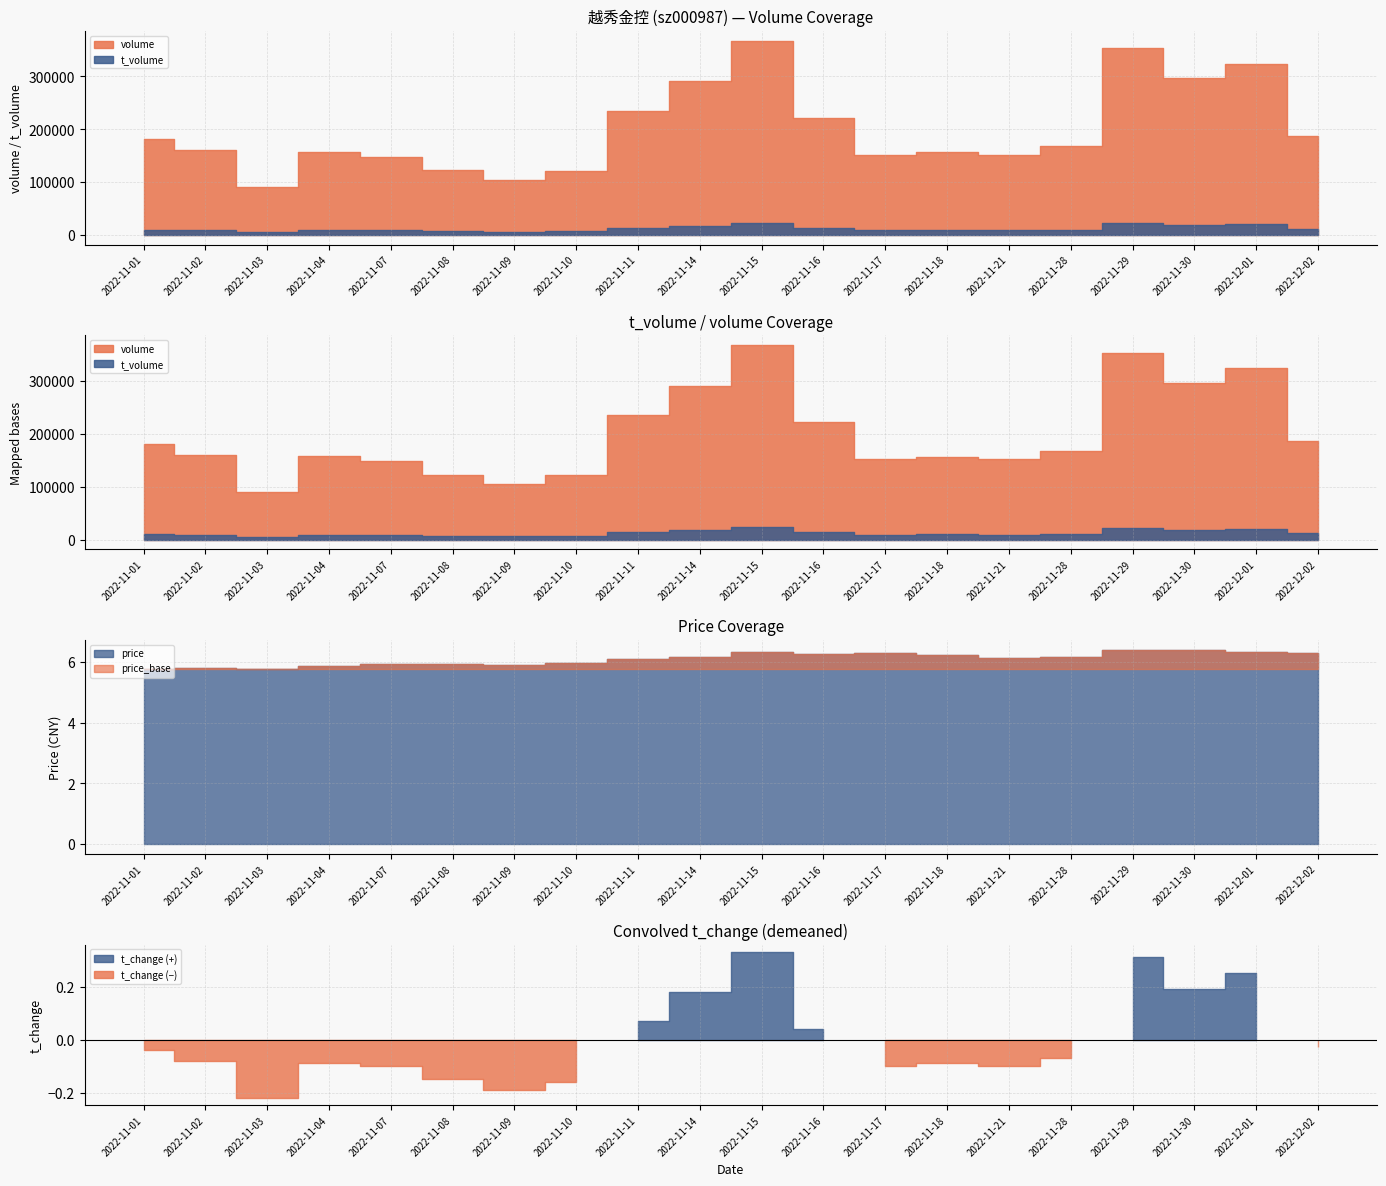

How many interior local valleys does the t_volume series have?

5